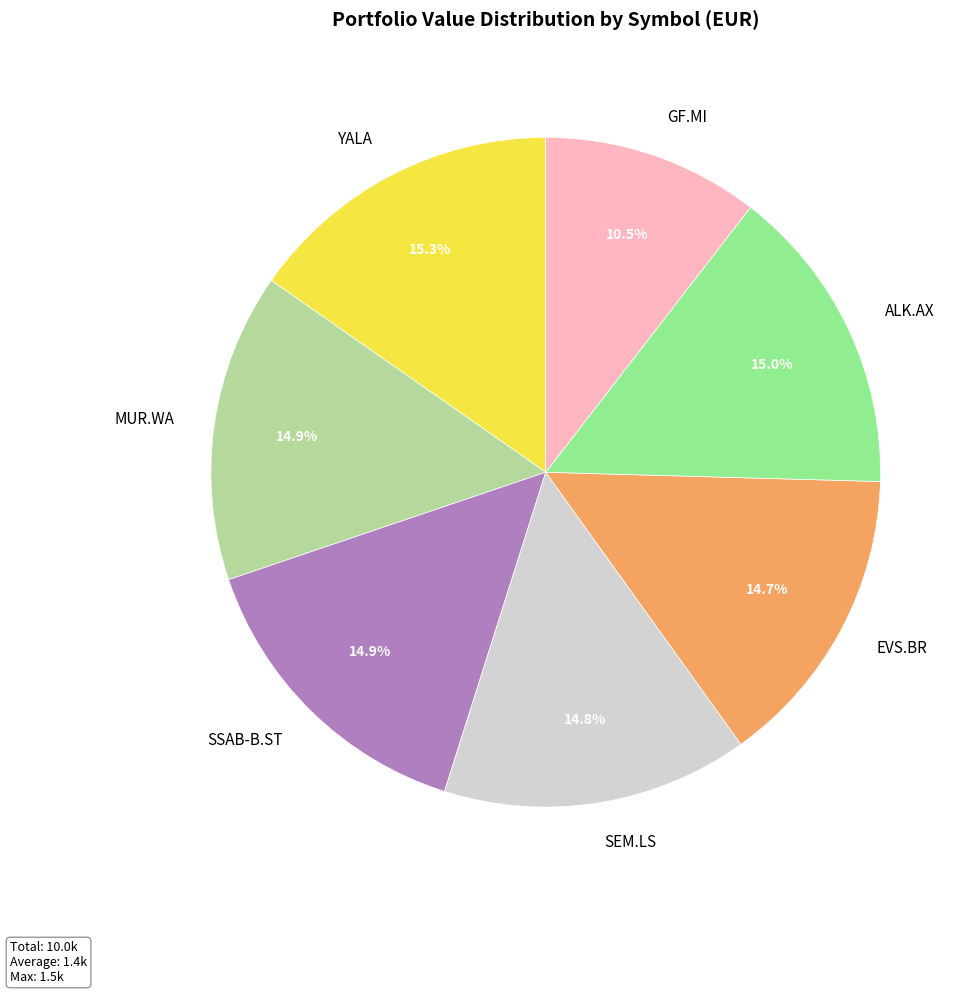

True or false: MUR.WA accounts for 15% of the total.

True